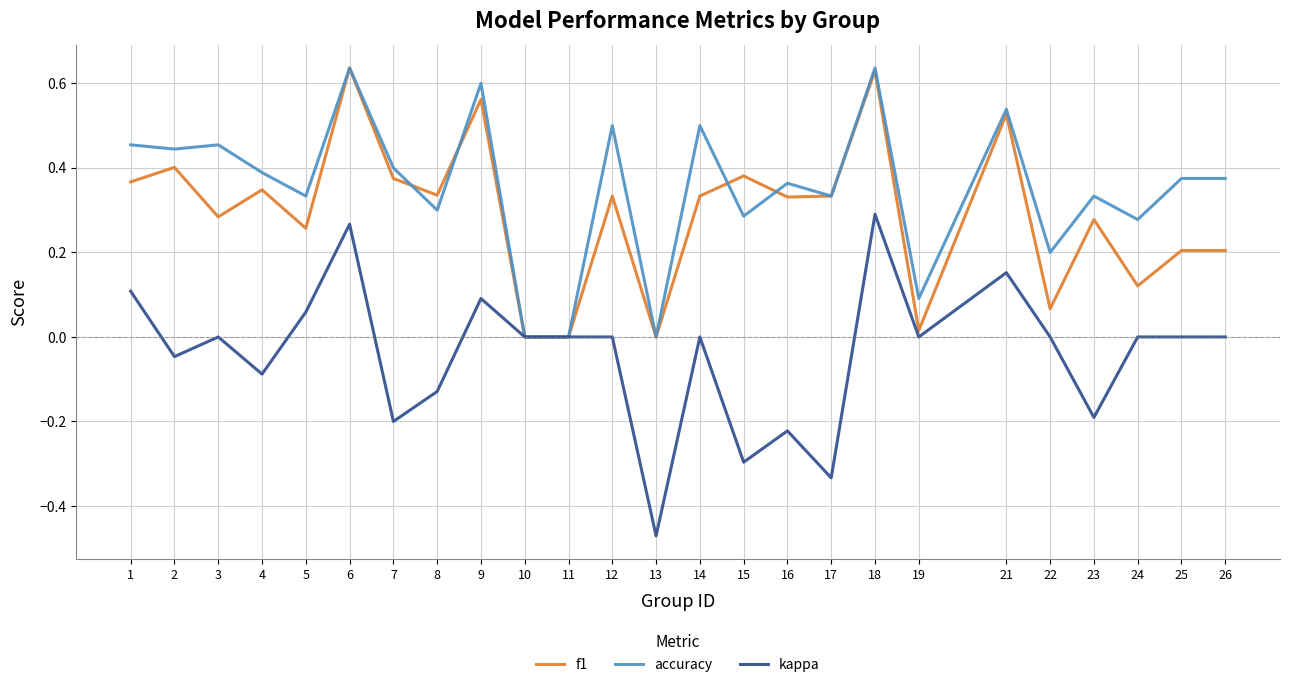

Which series changed the most between 1 and 10?

accuracy